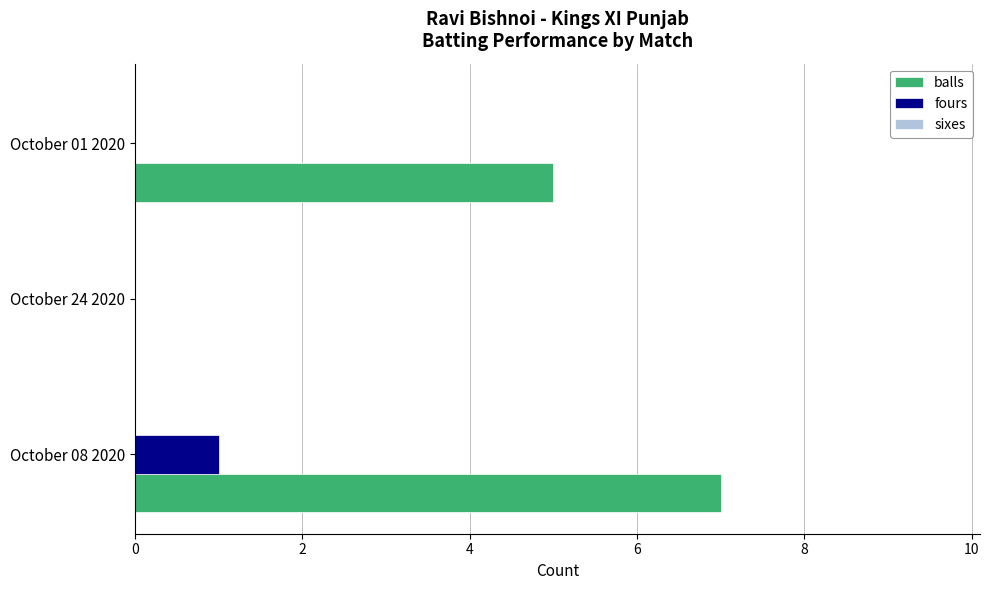

Which series changed the most between October 08 2020 and October 24 2020?

balls